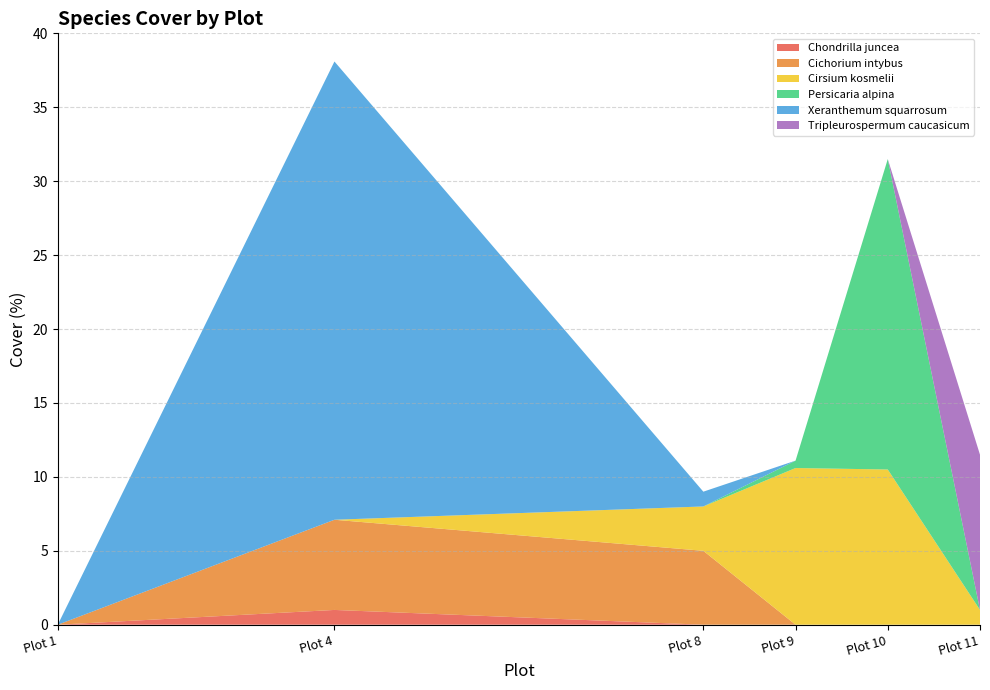

Reading left to right, extract all data points from this chart.

Chondrilla juncea: Plot 1=0.0	Plot 4=1.0	Plot 8=0.0	Plot 9=0.0	Plot 10=0.0	Plot 11=0.0
Cichorium intybus: Plot 1=0.0	Plot 4=6.1	Plot 8=5.0	Plot 9=0.0	Plot 10=0.0	Plot 11=0.0
Cirsium kosmelii: Plot 1=0.0	Plot 4=0.0	Plot 8=3.0	Plot 9=10.6	Plot 10=10.5	Plot 11=1.0
Persicaria alpina: Plot 1=0.0	Plot 4=0.0	Plot 8=0.0	Plot 9=0.5	Plot 10=21.0	Plot 11=0.0
Xeranthemum squarrosum: Plot 1=0.0	Plot 4=31.0	Plot 8=1.0	Plot 9=0.0	Plot 10=0.0	Plot 11=0.0
Tripleurospermum caucasicum: Plot 1=0.0	Plot 4=0.0	Plot 8=0.0	Plot 9=0.0	Plot 10=0.0	Plot 11=10.5